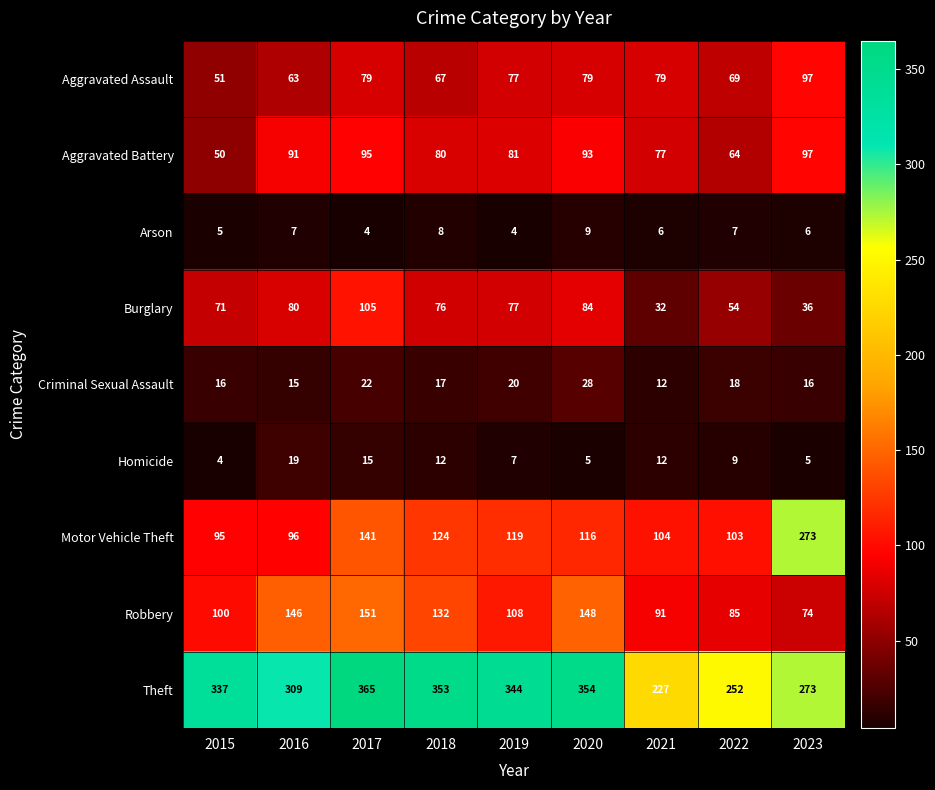

What is the sum of the Homicide values at 2022 and 2015?

13